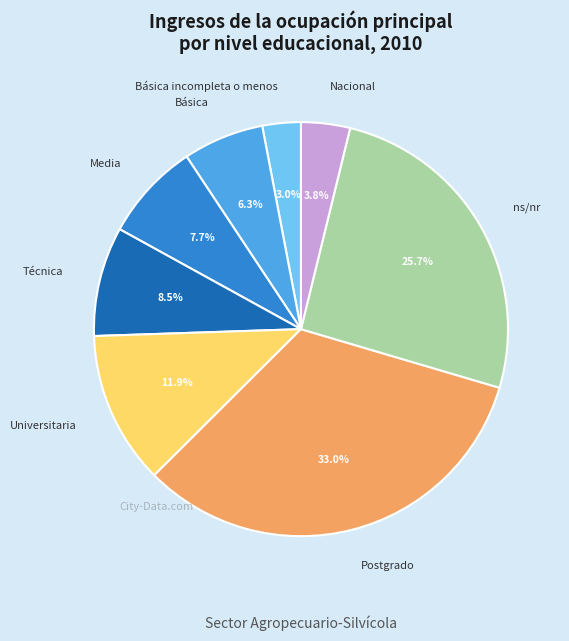

Which has a higher value, Universitaria or ns/nr?

ns/nr